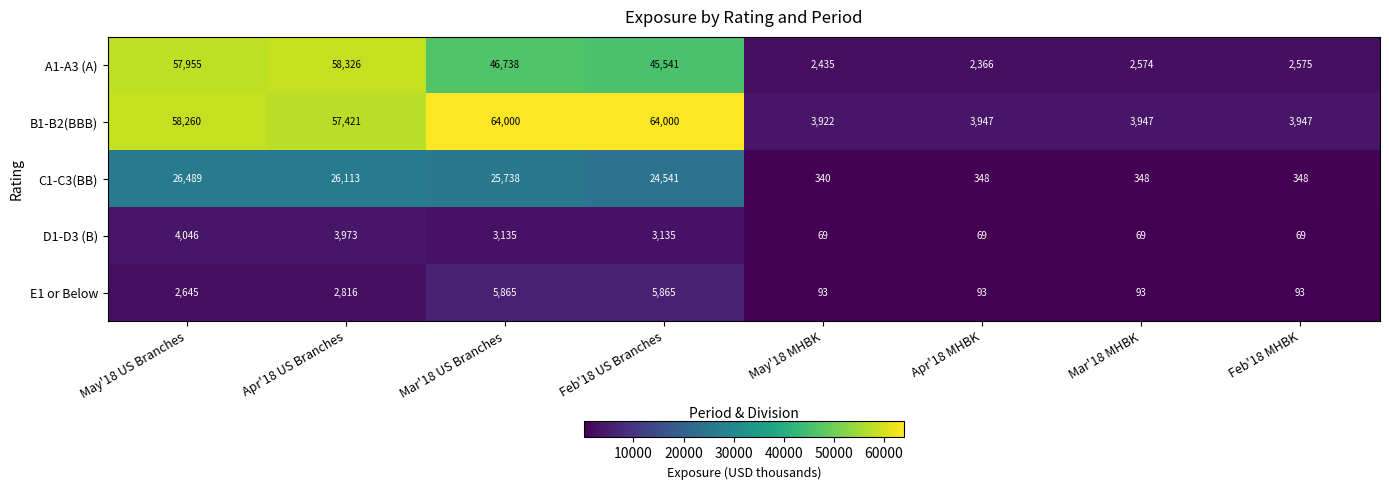

At May'18 US Branches, list the series in order from largest to smallest.

B1-B2(BBB), A1-A3 (A), C1-C3(BB), D1-D3 (B), E1 or Below